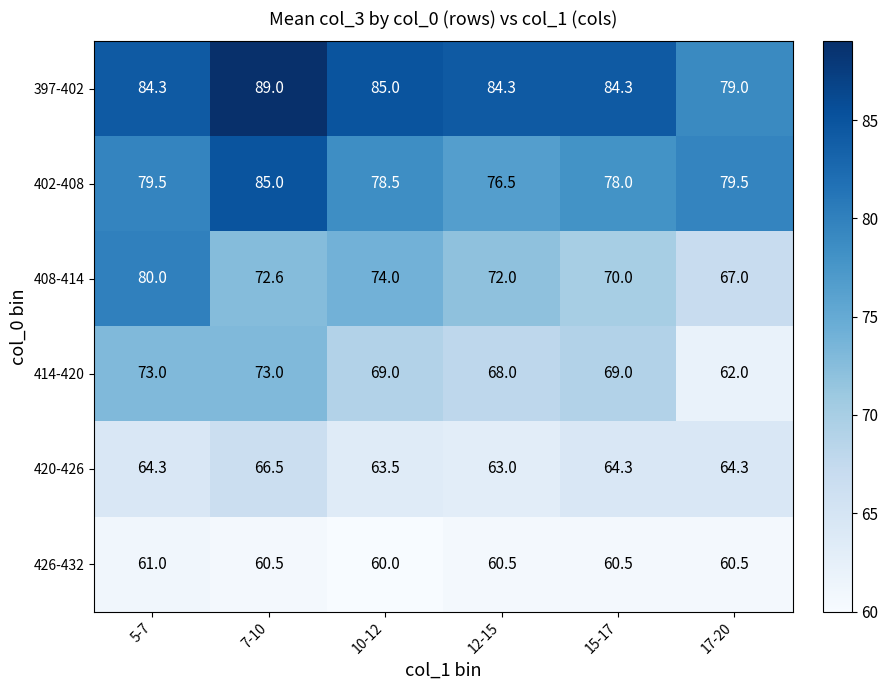

Rank the series by their average value, from highest to lowest.

397-402, 402-408, 408-414, 414-420, 420-426, 426-432